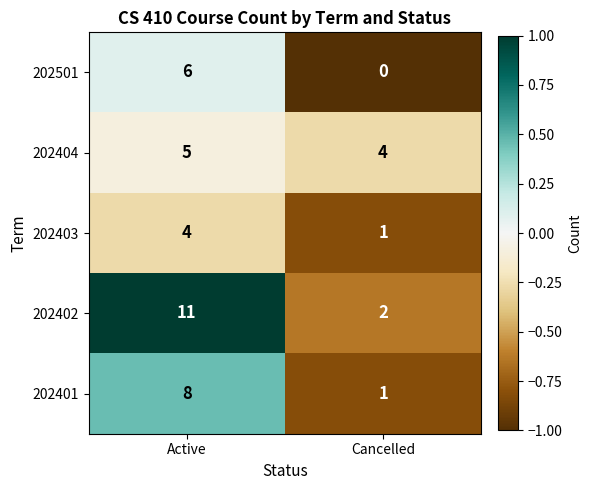

At which category is the sum across all series the highest?

Active